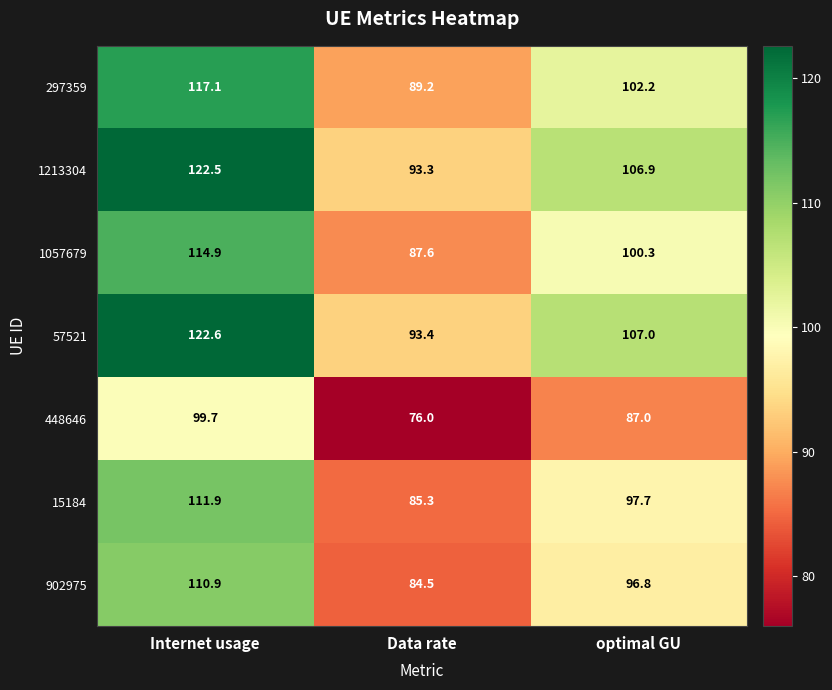

Rank the series by their maximum value, from lowest to highest.

448646, 902975, 15184, 1057679, 297359, 1213304, 57521